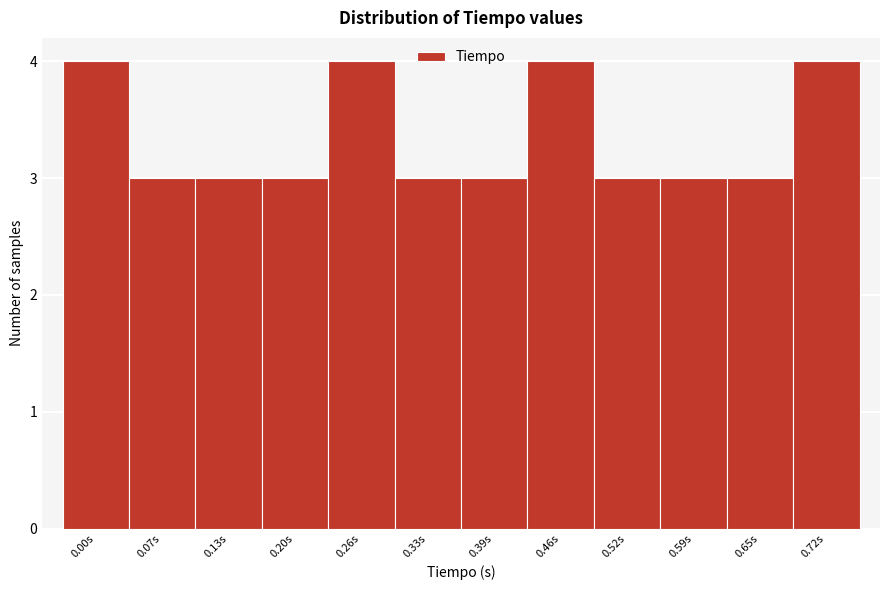

Reading right to left, extract all data points from this chart.

0.72s=4	0.65s=3	0.59s=3	0.52s=3	0.46s=4	0.39s=3	0.33s=3	0.26s=4	0.20s=3	0.13s=3	0.07s=3	0.00s=4